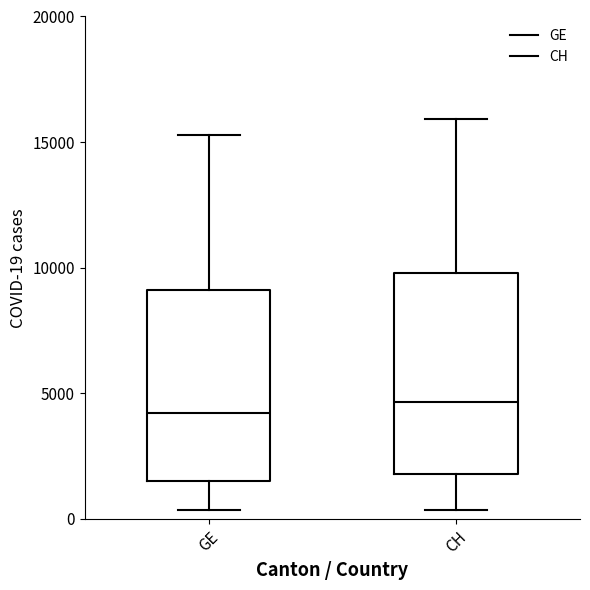

Reading left to right, transcribe this box plot: for each box, give where its median line is, the range the box spans, and where its two whiskers end, as read against the y-axis. The values are not printed on the chart, so give them approximately, as read against the axis.

GE: median 4000, box 1500 to 9000, whiskers 500 to 15500
CH: median 4500, box 2000 to 10000, whiskers 500 to 16000